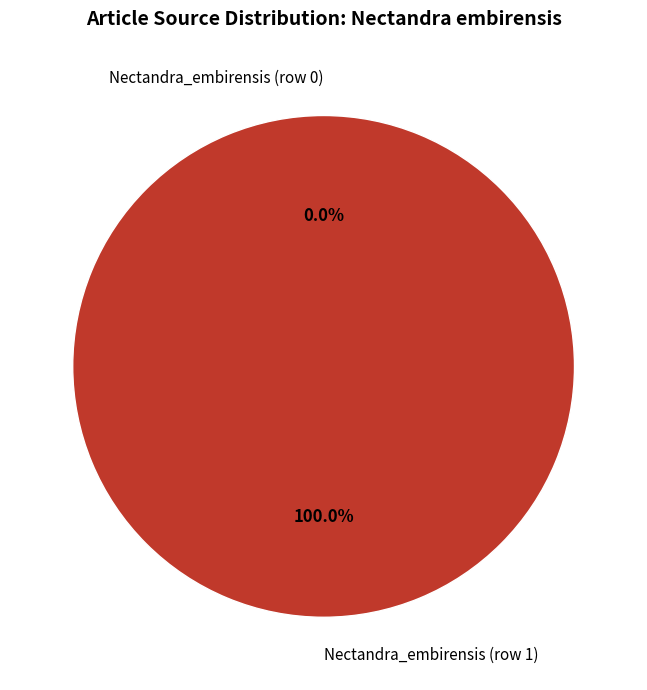

Is it true that Nectandra_embirensis (row 0) is 1% of the pie?

False